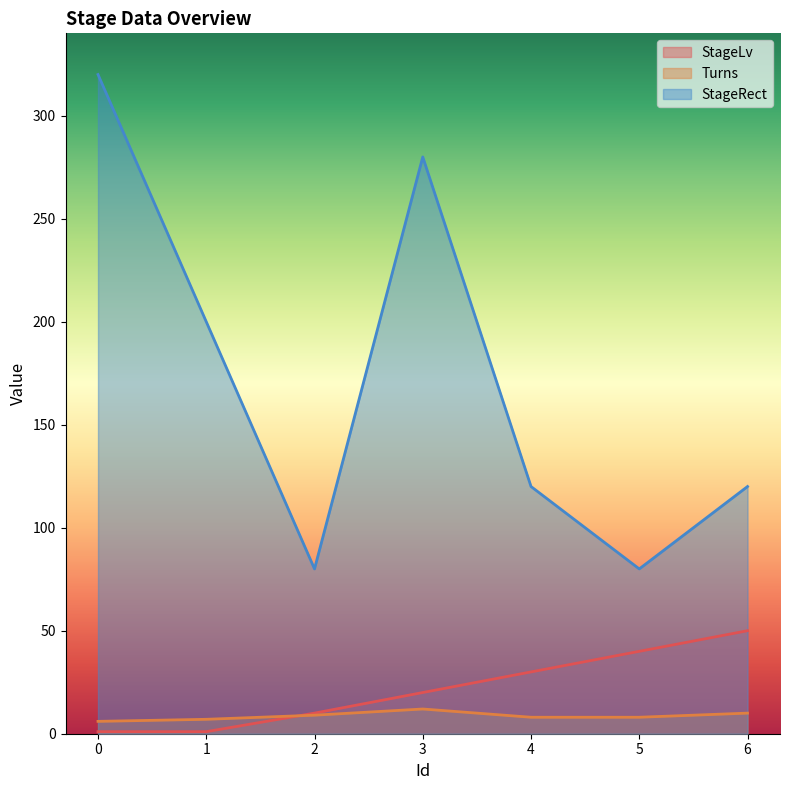

What is the total value across all series at 6?

180